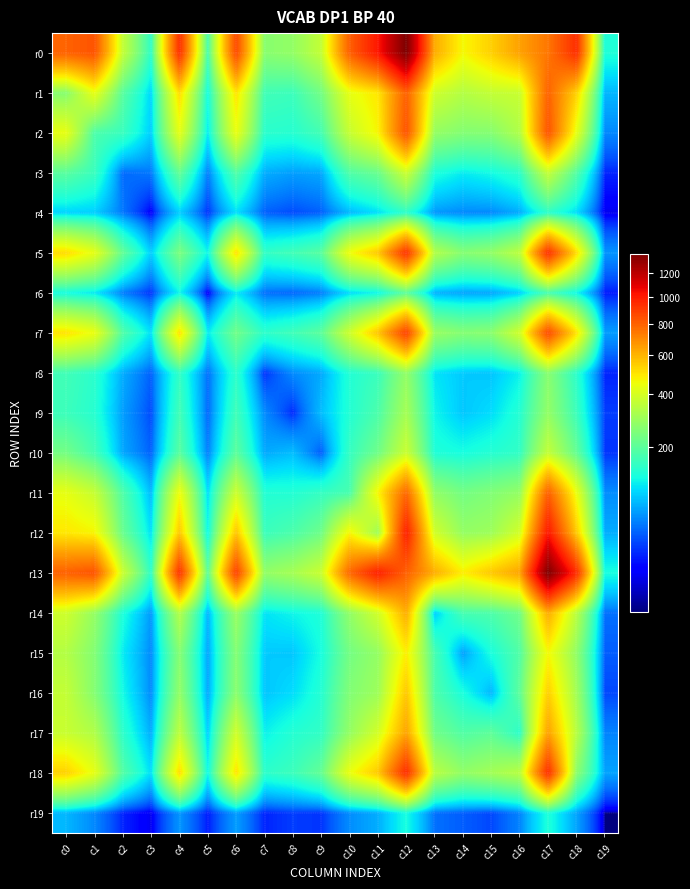

Reading right to left, extract all data points from this chart.

r0: c19=131	c18=939	c17=746	c16=642	c15=542	c14=461	c13=617	c12=1369	c11=1009	c10=803	c9=362	c8=280	c7=264	c6=860	c5=174	c4=933	c3=146	c2=363	c1=837	c0=796
r1: c19=74	c18=538	c17=796	c16=373	c15=363	c14=335	c13=384	c12=802	c11=494	c10=433	c9=233	c8=162	c7=168	c6=501	c5=122	c4=516	c3=92	c2=197	c1=434	c0=262
r2: c19=51	c18=432	c17=837	c16=329	c15=259	c14=256	c13=283	c12=839	c11=468	c10=368	c9=171	c8=139	c7=143	c6=440	c5=105	c4=430	c3=88	c2=159	c1=182	c0=434
r3: c19=18	c18=190	c17=363	c16=146	c15=120	c14=108	c13=130	c12=377	c11=219	c10=185	c9=66	c8=61	c7=69	c6=187	c5=46	c4=210	c3=44	c2=39	c1=159	c0=197
r4: c19=8	c18=98	c17=146	c16=68	c15=51	c14=51	c13=58	c12=146	c11=99	c10=75	c9=35	c8=28	c7=35	c6=99	c5=21	c4=88	c3=9	c2=44	c1=88	c0=92
r5: c19=57	c18=516	c17=933	c16=351	c15=279	c14=259	c13=332	c12=927	c11=557	c10=450	c9=196	c8=168	c7=151	c6=507	c5=115	c4=244	c3=88	c2=210	c1=430	c0=516
r6: c19=16	c18=116	c17=174	c16=88	c15=65	c14=64	c13=72	c12=202	c11=115	c10=96	c9=46	c8=37	c7=40	c6=106	c5=8	c4=115	c3=21	c2=46	c1=105	c0=122
r7: c19=61	c18=503	c17=860	c16=387	c15=267	c14=258	c13=290	c12=885	c11=565	c10=382	c9=201	c8=166	c7=145	c6=229	c5=106	c4=507	c3=99	c2=187	c1=440	c0=501
r8: c19=18	c18=145	c17=264	c16=112	c15=83	c14=86	c13=103	c12=280	c11=161	c10=135	c9=67	c8=52	c7=21	c6=145	c5=40	c4=151	c3=35	c2=69	c1=143	c0=168
r9: c19=24	c18=162	c17=280	c16=137	c15=98	c14=84	c13=116	c12=310	c11=181	c10=135	c9=78	c8=19	c7=52	c6=166	c5=37	c4=168	c3=28	c2=61	c1=139	c0=162
r10: c19=22	c18=212	c17=362	c16=151	c15=137	c14=124	c13=132	c12=375	c11=227	c10=154	c9=33	c8=78	c7=67	c6=201	c5=46	c4=196	c3=35	c2=66	c1=171	c0=233
r11: c19=53	c18=441	c17=803	c16=282	c15=254	c14=234	c13=278	c12=783	c11=468	c10=177	c9=154	c8=135	c7=135	c6=382	c5=96	c4=450	c3=75	c2=185	c1=368	c0=433
r12: c19=69	c18=555	c17=1009	c16=392	c15=298	c14=283	c13=389	c12=983	c11=298	c10=468	c9=227	c8=181	c7=161	c6=565	c5=115	c4=557	c3=99	c2=219	c1=468	c0=494
r13: c19=125	c18=944	c17=1369	c16=637	c15=558	c14=481	c13=614	c12=802	c11=983	c10=783	c9=375	c8=310	c7=280	c6=885	c5=202	c4=927	c3=146	c2=377	c1=839	c0=802
r14: c19=41	c18=345	c17=617	c16=229	c15=183	c14=175	c13=88	c12=614	c11=389	c10=278	c9=132	c8=116	c7=103	c6=290	c5=72	c4=332	c3=58	c2=130	c1=283	c0=384
r15: c19=34	c18=278	c17=461	c16=187	c15=126	c14=62	c13=175	c12=481	c11=283	c10=234	c9=124	c8=84	c7=86	c6=258	c5=64	c4=259	c3=51	c2=108	c1=256	c0=335
r16: c19=27	c18=306	c17=542	c16=203	c15=74	c14=126	c13=183	c12=558	c11=298	c10=254	c9=137	c8=98	c7=83	c6=267	c5=65	c4=279	c3=51	c2=120	c1=259	c0=363
r17: c19=49	c18=342	c17=642	c16=145	c15=203	c14=187	c13=229	c12=637	c11=392	c10=282	c9=151	c8=137	c7=112	c6=387	c5=88	c4=351	c3=68	c2=146	c1=329	c0=373
r18: c19=64	c18=272	c17=939	c16=342	c15=306	c14=278	c13=345	c12=944	c11=555	c10=441	c9=212	c8=162	c7=145	c6=503	c5=116	c4=516	c3=98	c2=190	c1=432	c0=538
r19: c19=4	c18=64	c17=131	c16=49	c15=27	c14=34	c13=41	c12=125	c11=69	c10=53	c9=22	c8=24	c7=18	c6=61	c5=16	c4=57	c3=8	c2=18	c1=51	c0=74